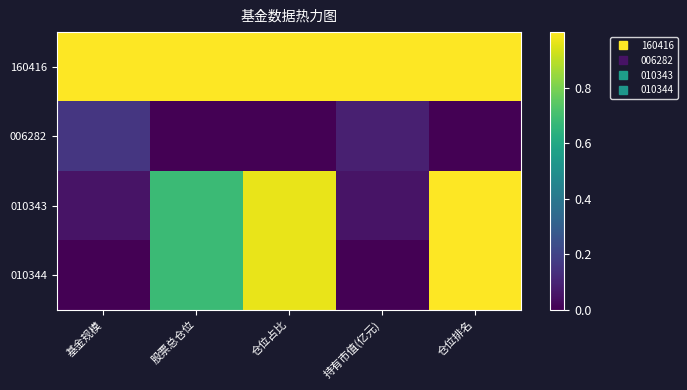

At which category does the chart reach its peak across all series?

基金规模